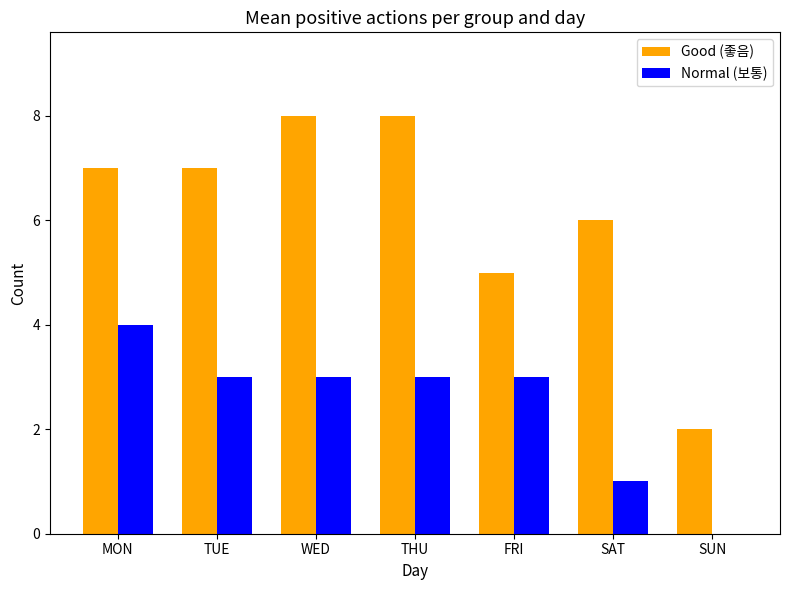

Between TUE and FRI, which series saw the biggest shift?

Good (좋음)